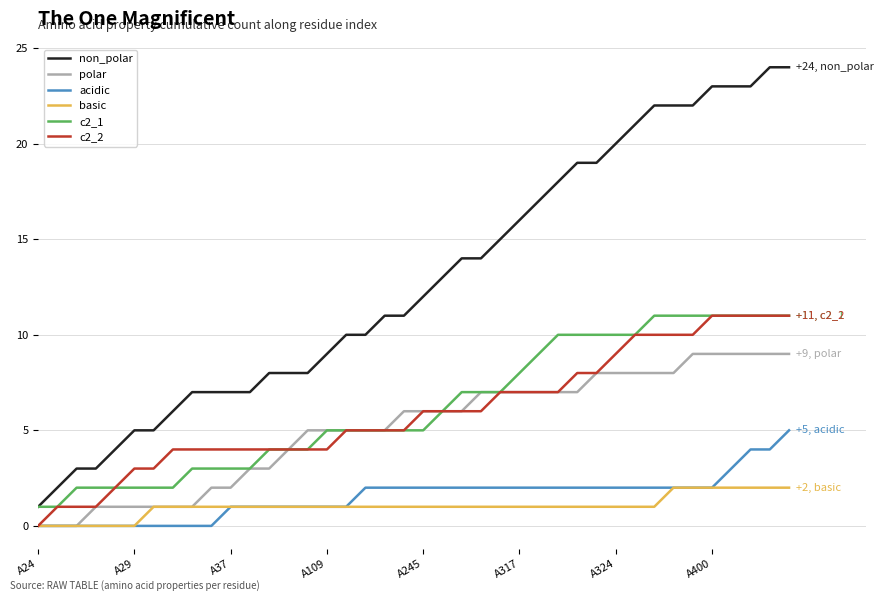

Which series has the largest range (max minus min)?

non_polar